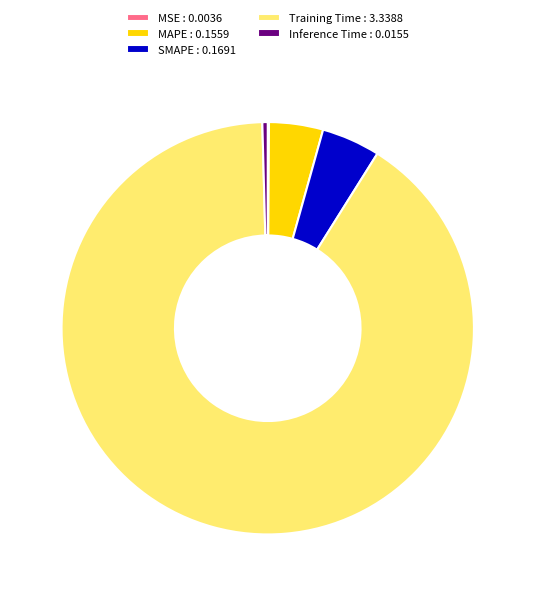

Does any single category account for the majority?

Yes